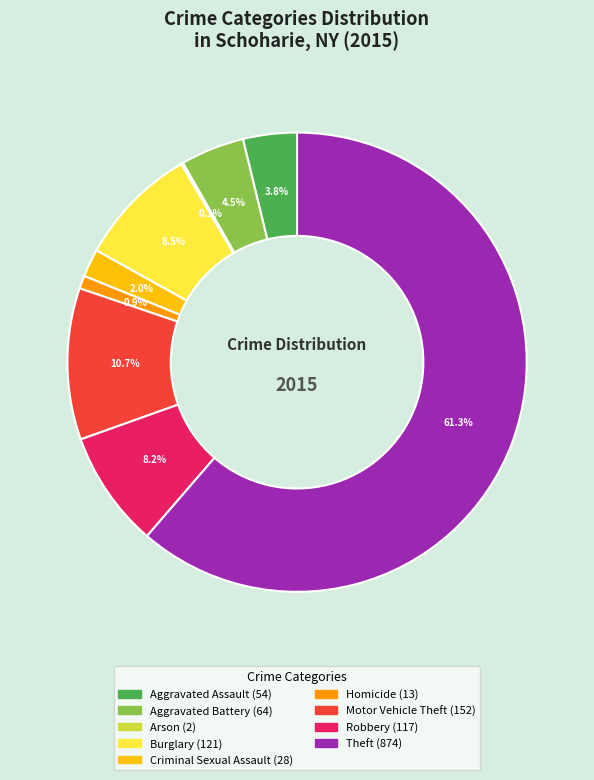

To the nearest percent, what is the difference between the Criminal Sexual Assault and Motor Vehicle Theft slice percentages?

9%